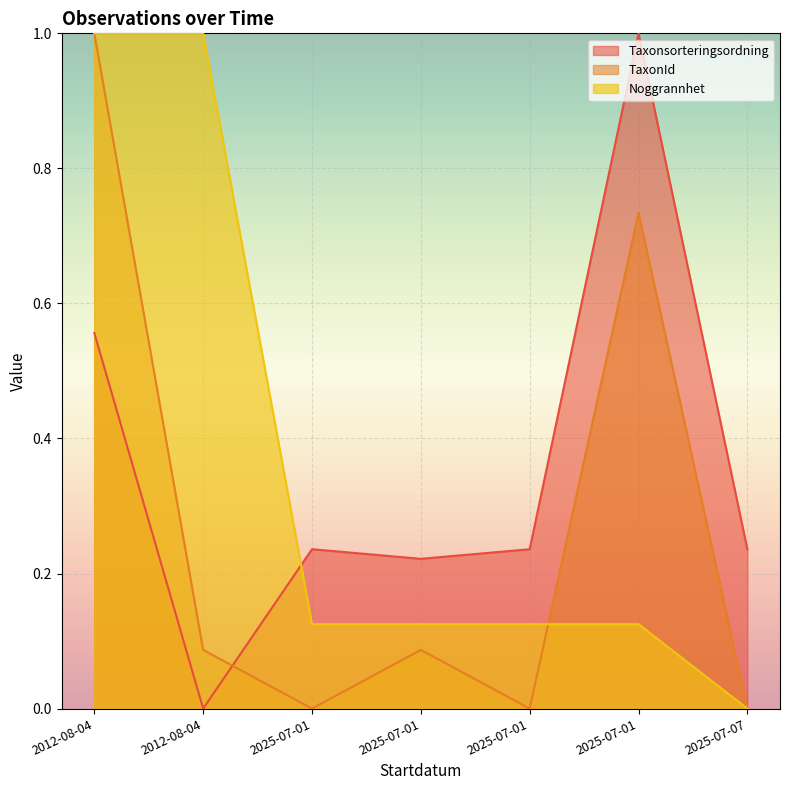

What is the sum of the Noggrannhet values at 2012-08-04 and 2025-07-01?

1.1